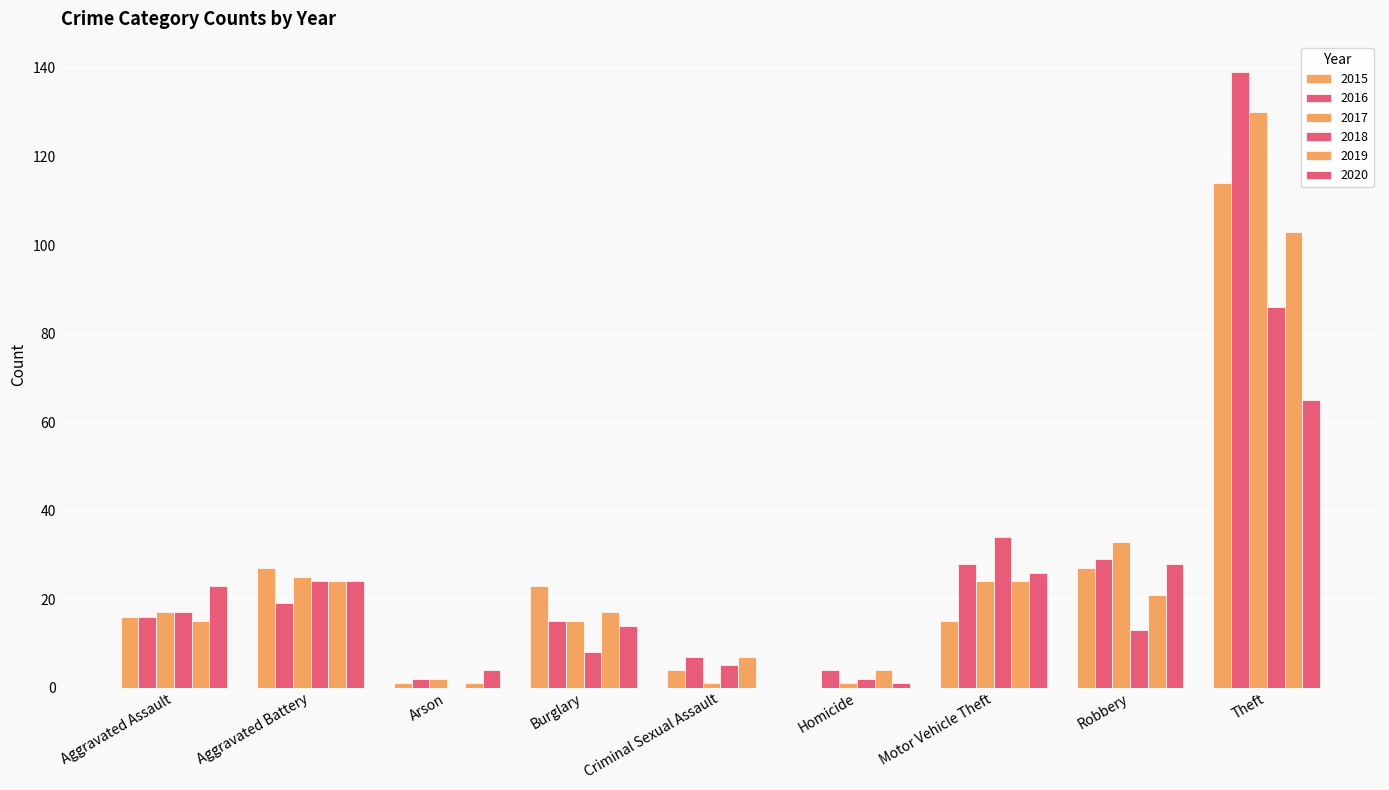

Count the number of categories in the chart.

9